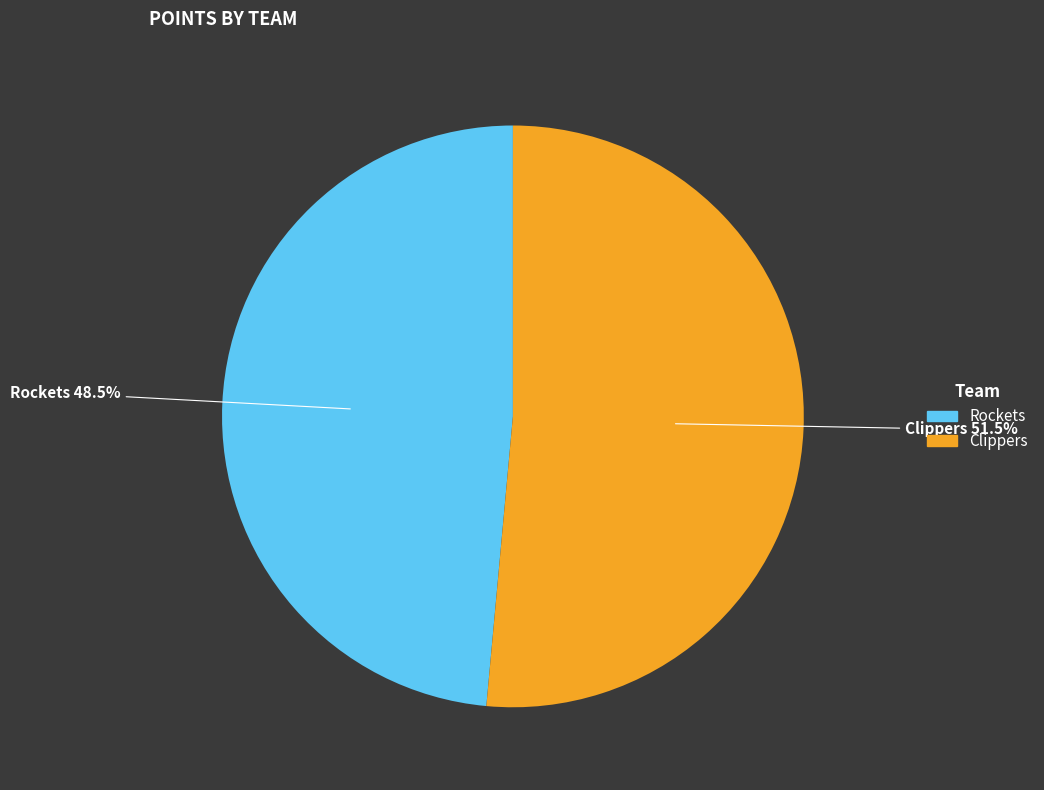

Between Clippers and Rockets, which is larger?

Clippers